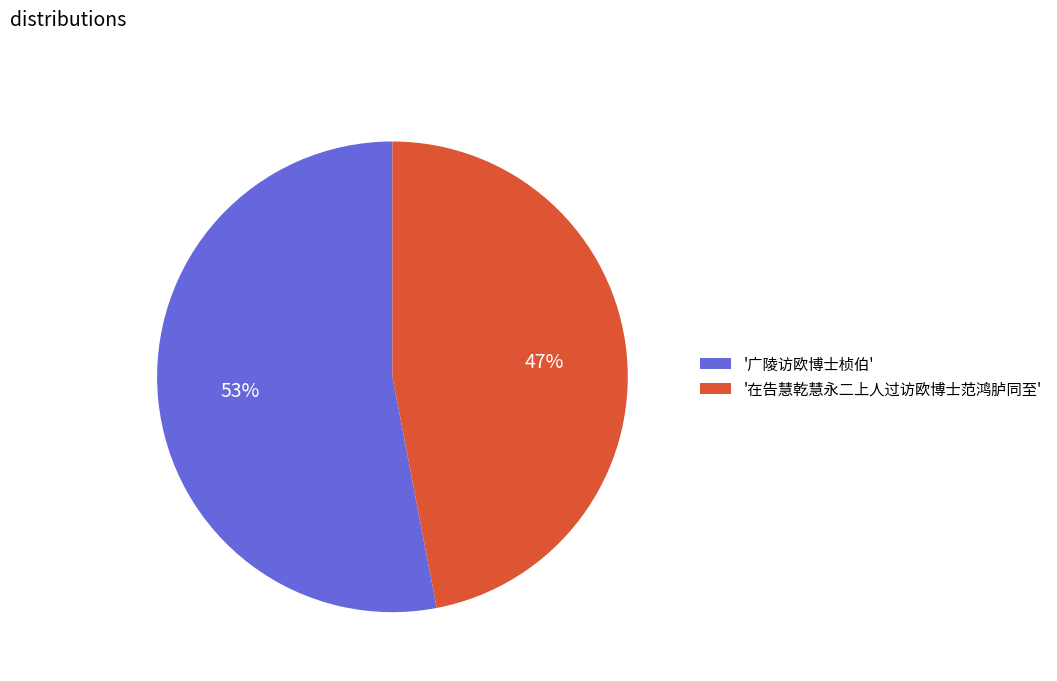

What is the majority slice?

'广陵访欧博士桢伯'